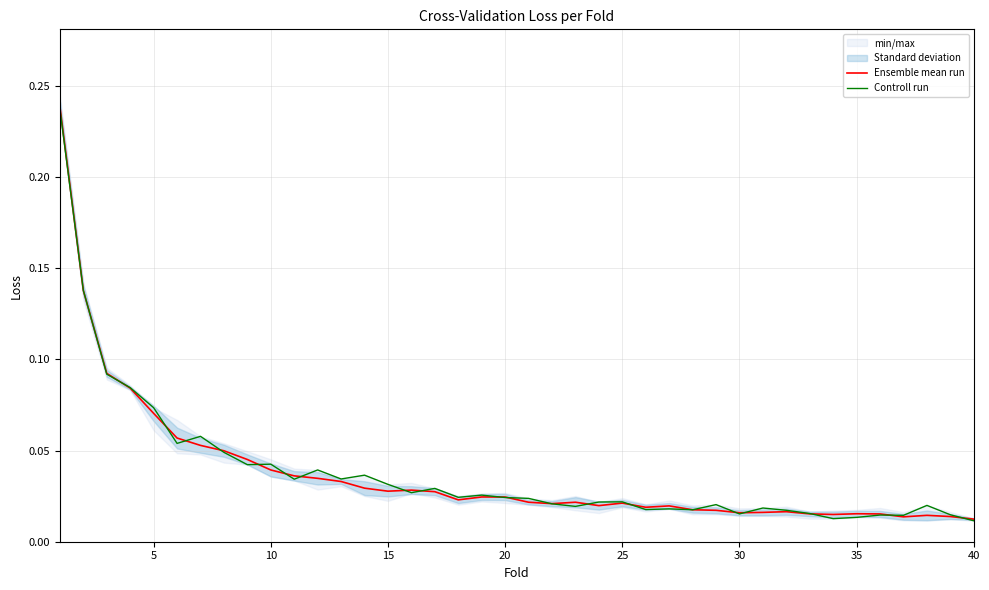

How many interior local peaks does the Ensemble mean run series have?

8